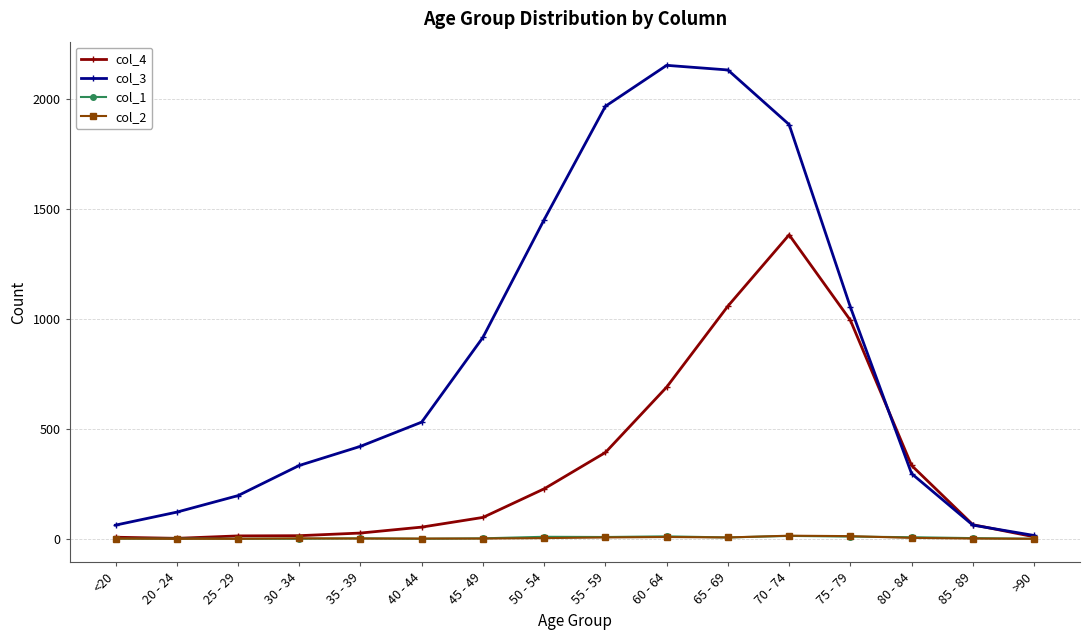

Count the number of data series in this chart.

4